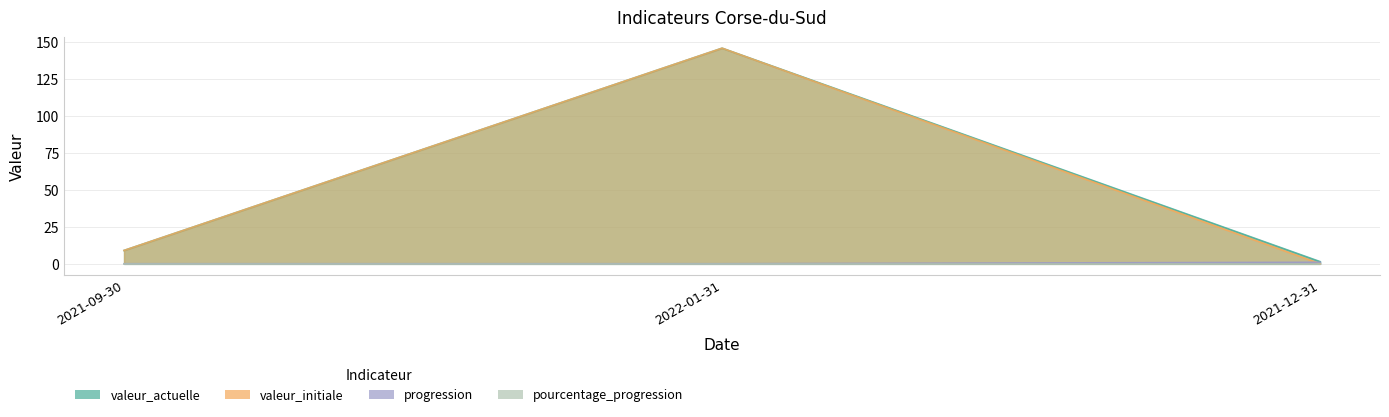

At how many categories does at least one series exceed 7?

2